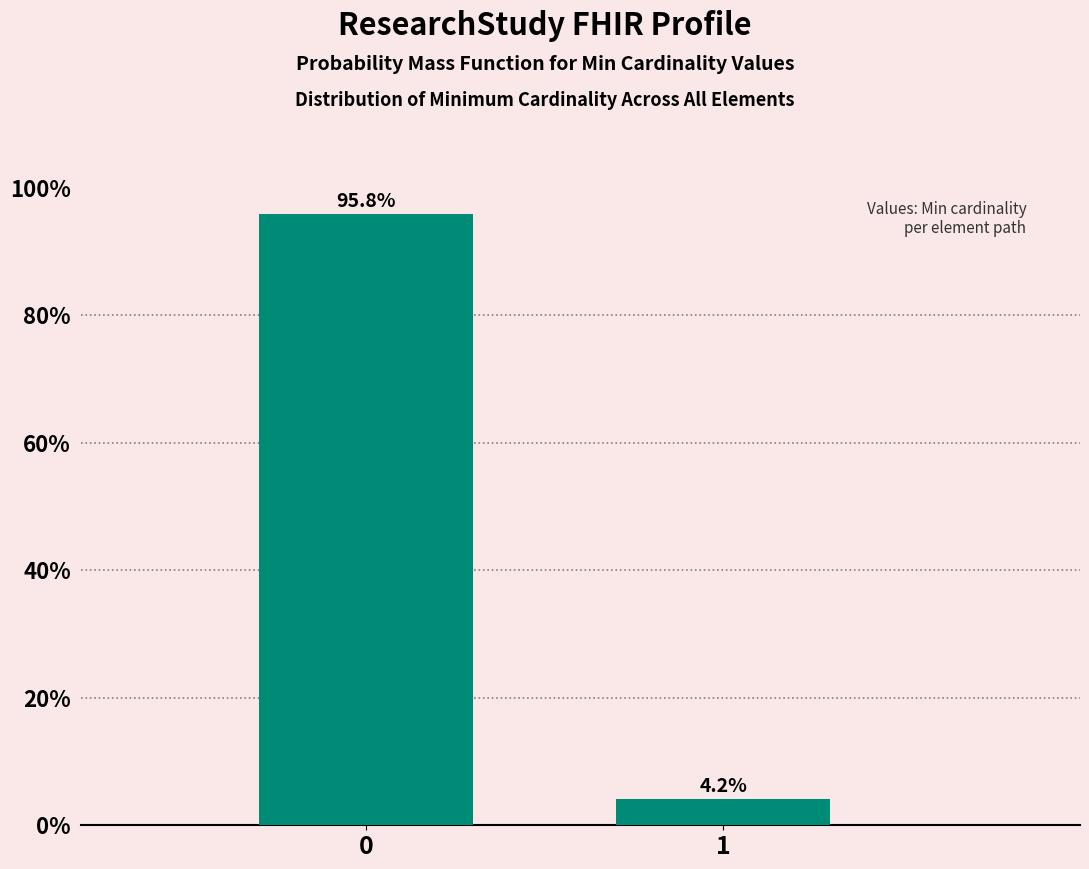

Reading right to left, extract all data points from this chart.

1=4.2	0=95.8